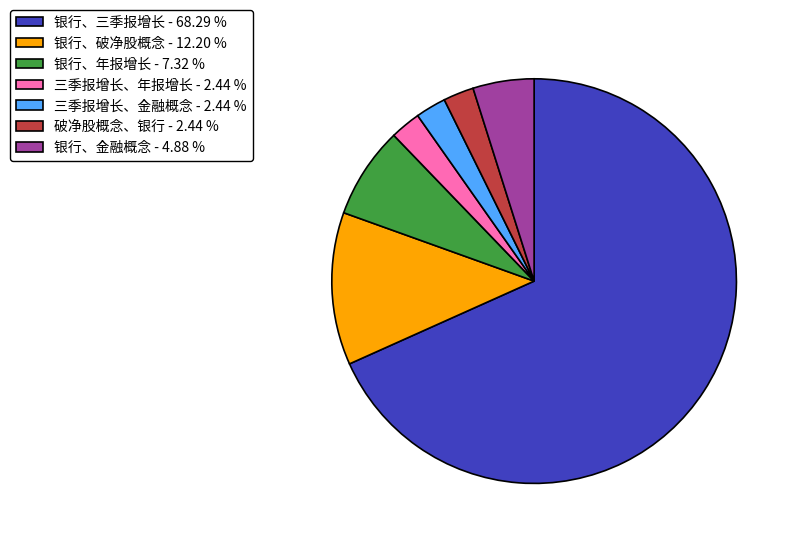

Does any single category account for the majority?

Yes